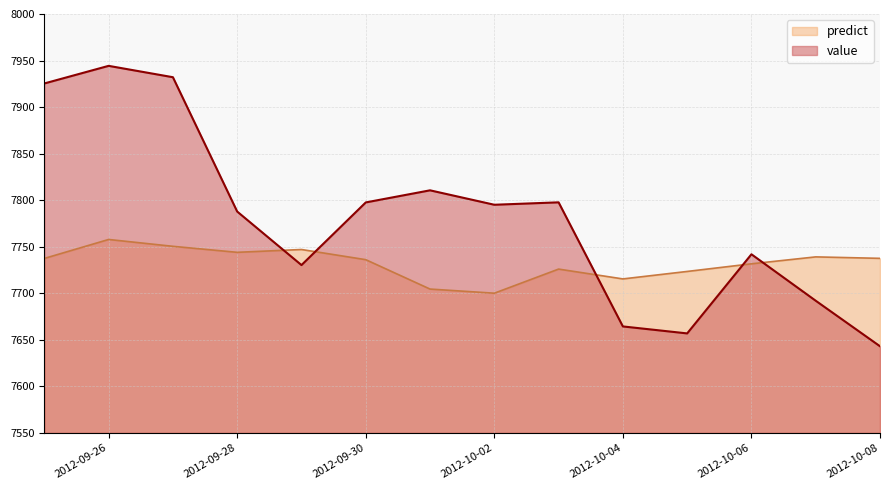

Reading left to right, list all the values displayed in this chart.

value: 7925.4	7944.3	7932.1	7787.8	7730.3	7797.6	7810.6	7795.1	7797.7	7664.4	7656.9	7741.9	7692.0	7643.1
predict: 7737.4	7757.8	7750.5	7744.0	7747.0	7736.1	7704.5	7700.1	7726.0	7715.4	7723.5	7731.7	7739.1	7737.5